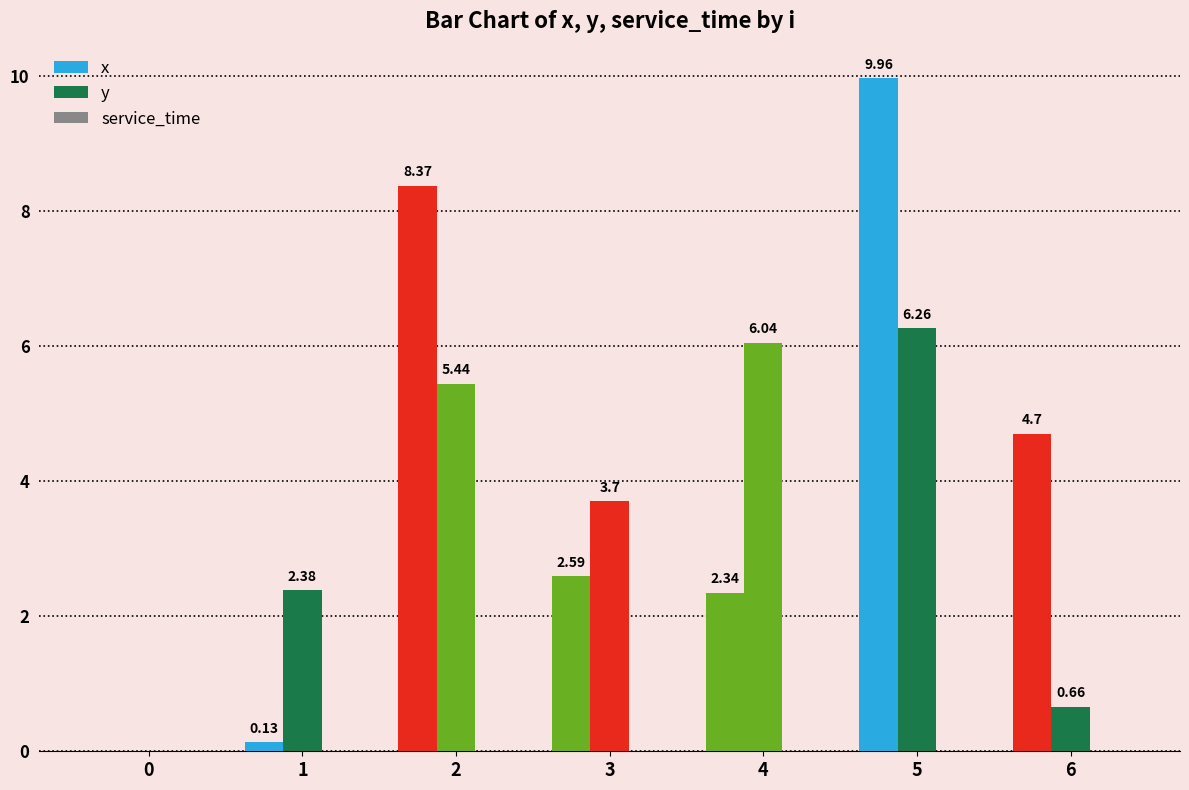

How many data points in y are above 3?

4